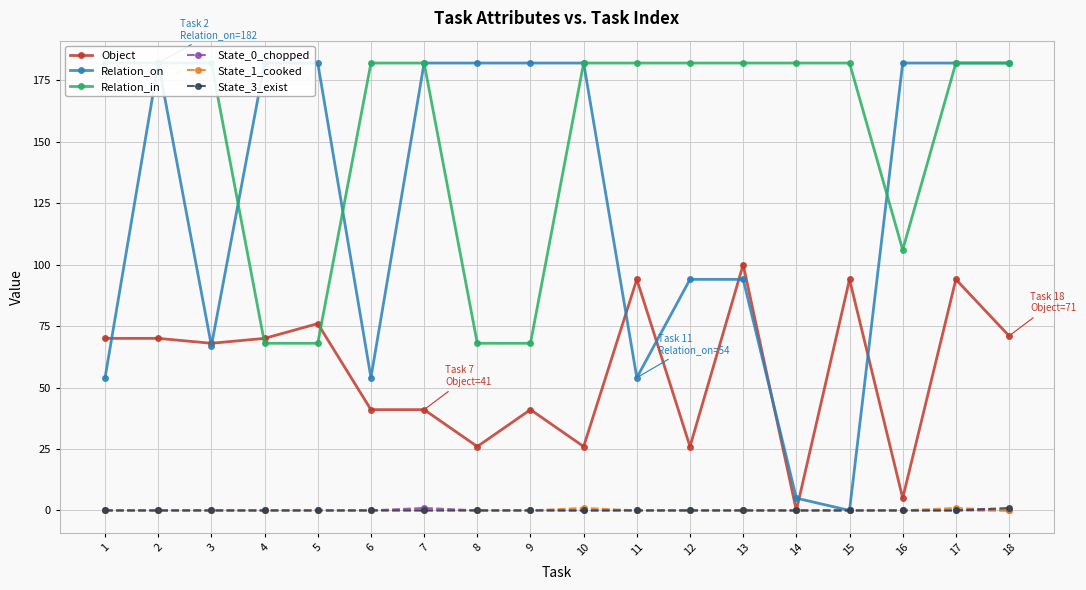

How many distinct data groups are displayed?

6